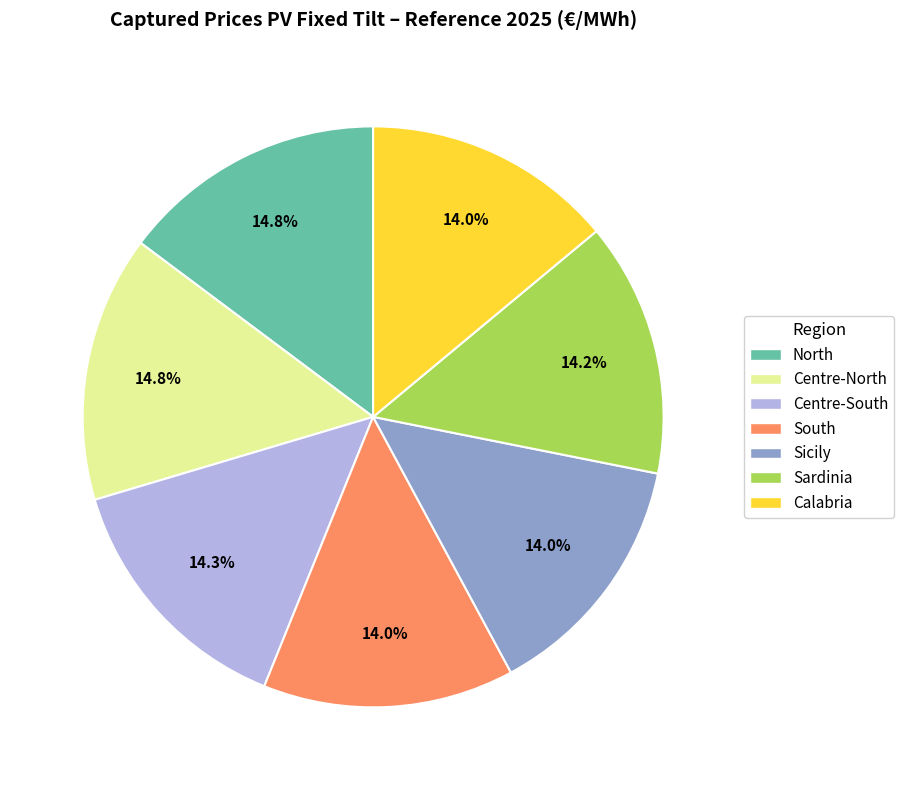

To the nearest percent, what is the difference between the largest and smallest slice percentages?

1%